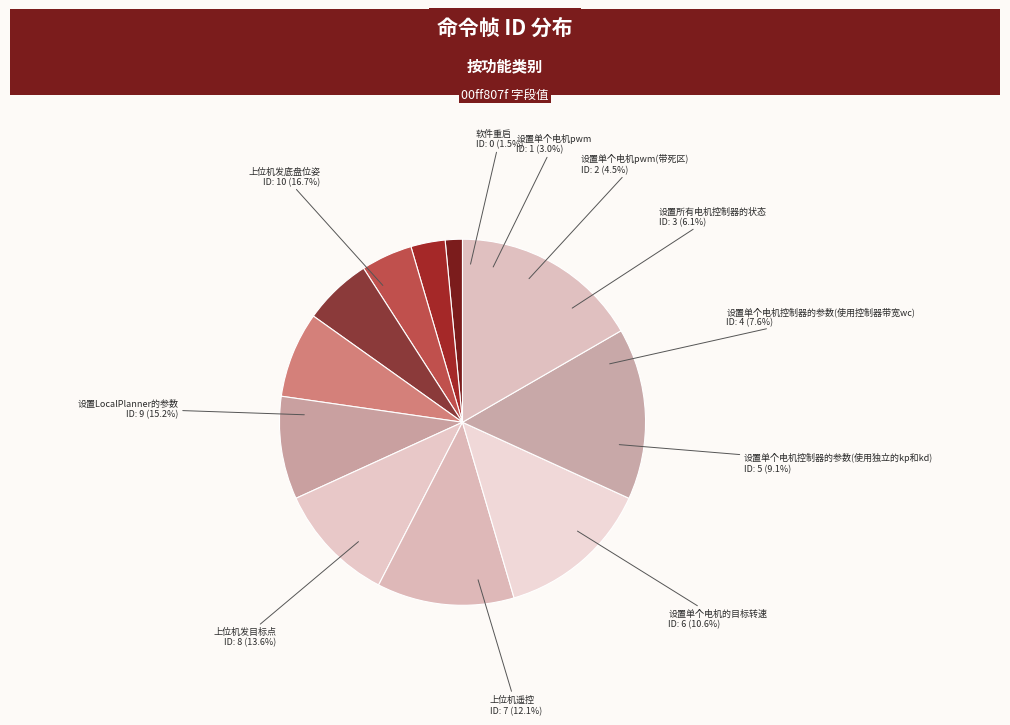

Rank the categories by value from highest to lowest.

上位机发底盘位姿, 设置LocalPlanner的参数, 上位机发目标点, 上位机遥控, 设置单个电机的目标转速, 设置单个电机控制器的参数(使用独立的kp和kd), 设置单个电机控制器的参数(使用控制器带宽wc), 设置所有电机控制器的状态, 设置单个电机pwm(带死区), 设置单个电机pwm, 软件重启